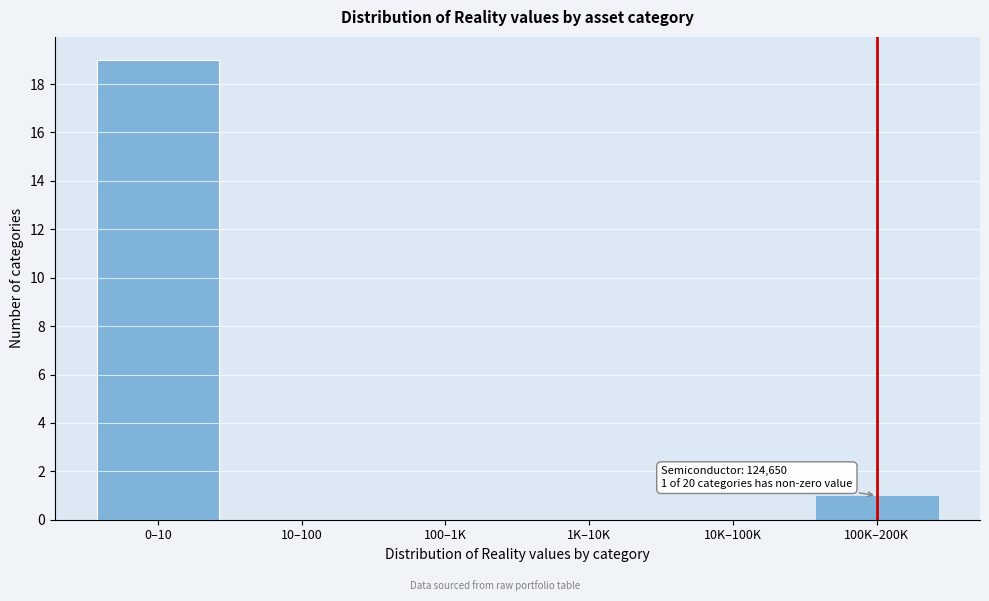

Reading right to left, extract all data points from this chart.

100K–200K=1	10K–100K=0	1K–10K=0	100–1K=0	10–100=0	0–10=19